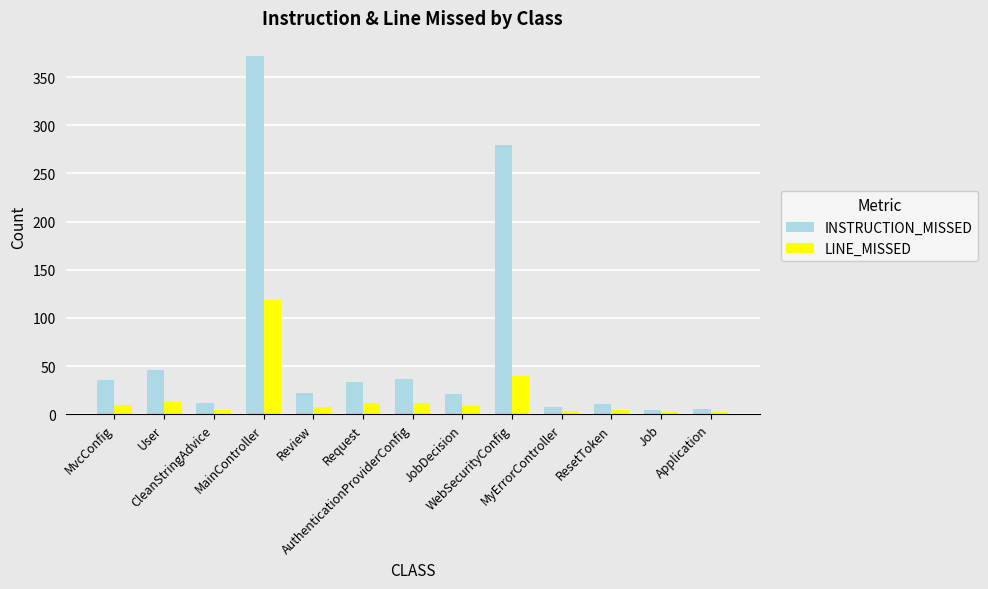

At which category is the sum across all series the highest?

MainController